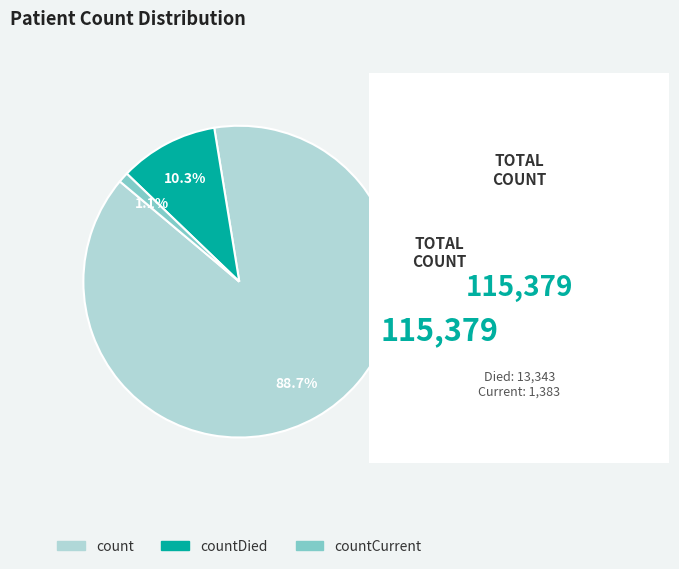

Is there a majority slice in this chart?

Yes